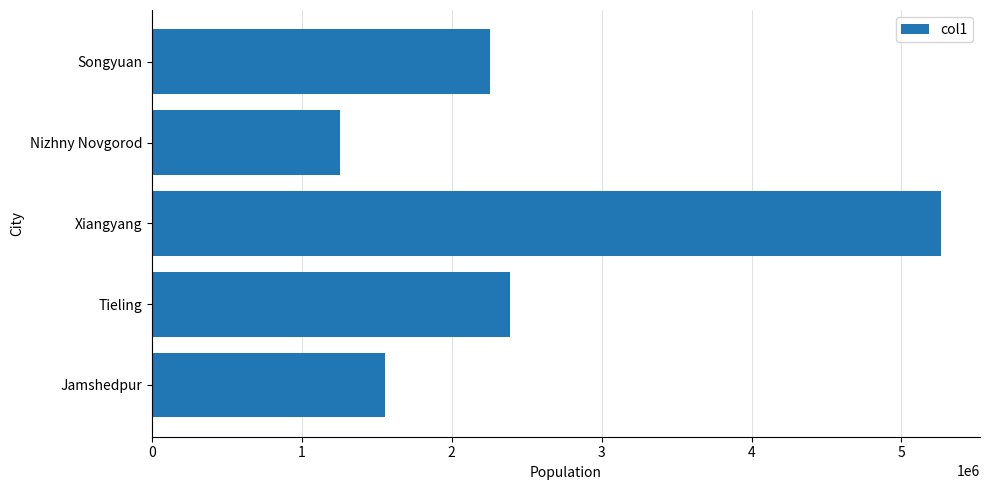

List the labels in order of value, largest first.

Xiangyang, Tieling, Songyuan, Jamshedpur, Nizhny Novgorod